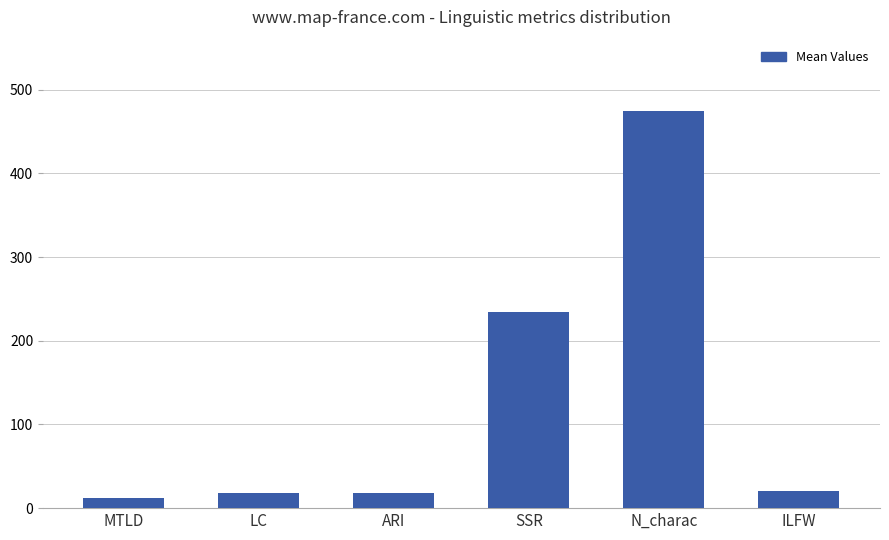

At which category does the chart reach its peak across all series?

N_charac